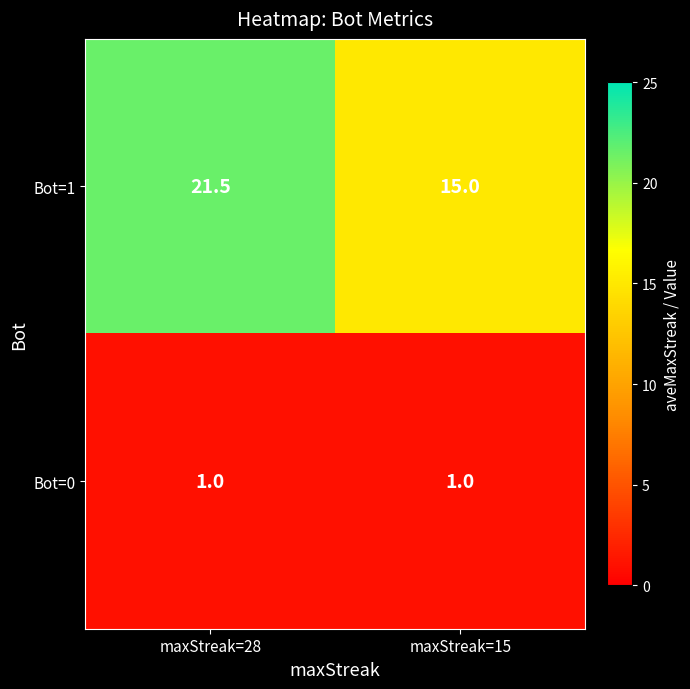

Which series has the largest total across all categories?

Bot=1